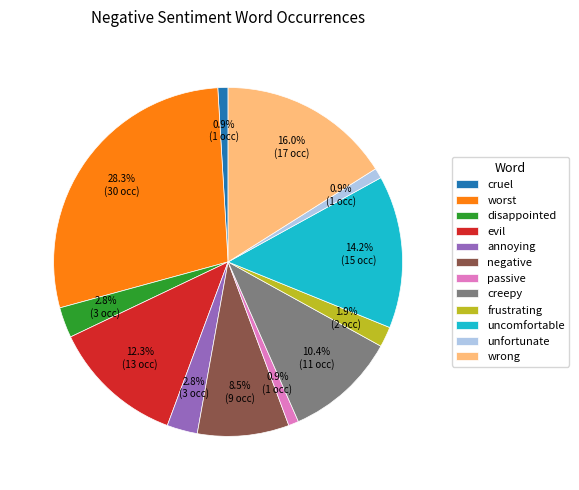

Is it true that wrong is 16% of the pie?

True